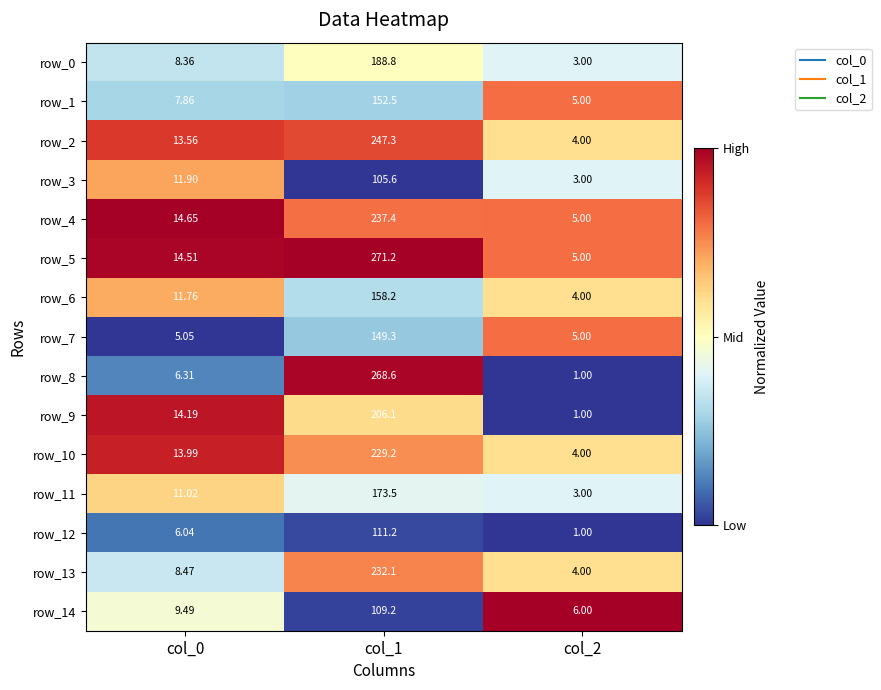

Rank the series by their maximum value, from lowest to highest.

row_3, row_14, row_12, row_7, row_1, row_6, row_11, row_0, row_9, row_10, row_13, row_4, row_2, row_8, row_5